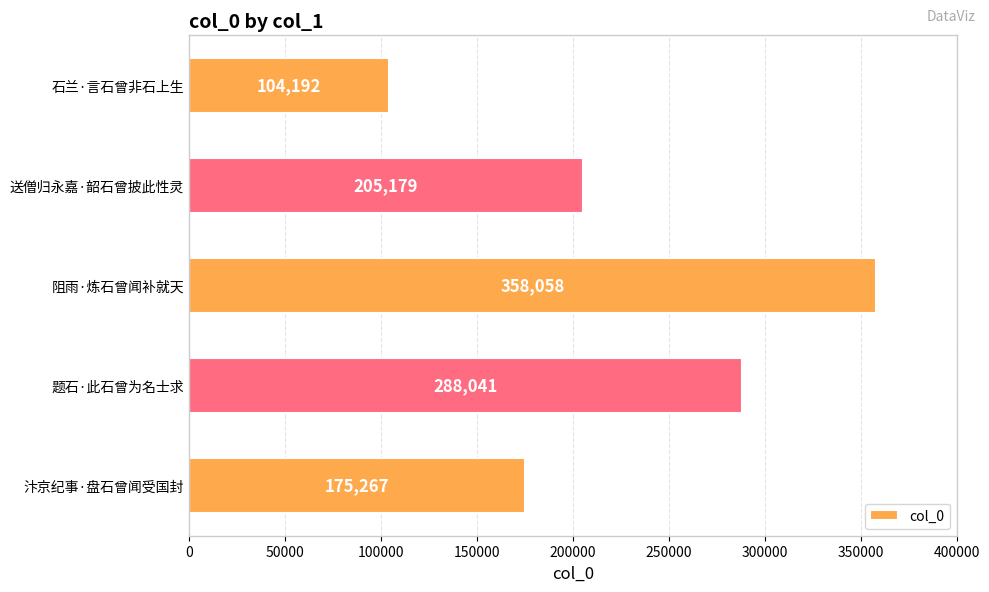

Where is the data nearest to the value 231125?

送僧归永嘉·韶石曾披此性灵